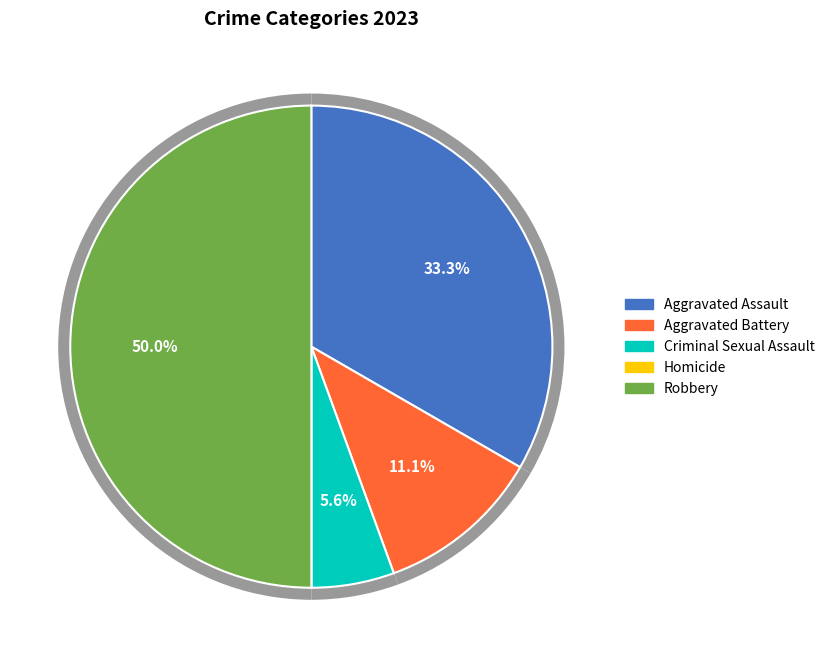

Rank the categories by value from lowest to highest.

Homicide, Criminal Sexual Assault, Aggravated Battery, Aggravated Assault, Robbery